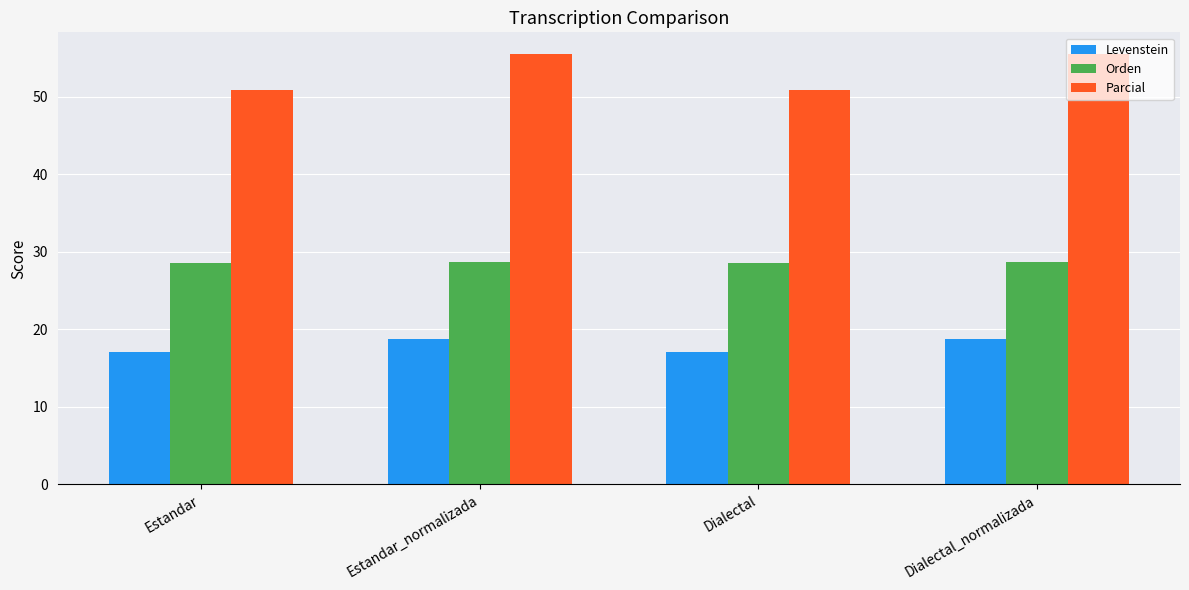

What is the difference between the highest and lowest values at Estandar_normalizada?

36.8